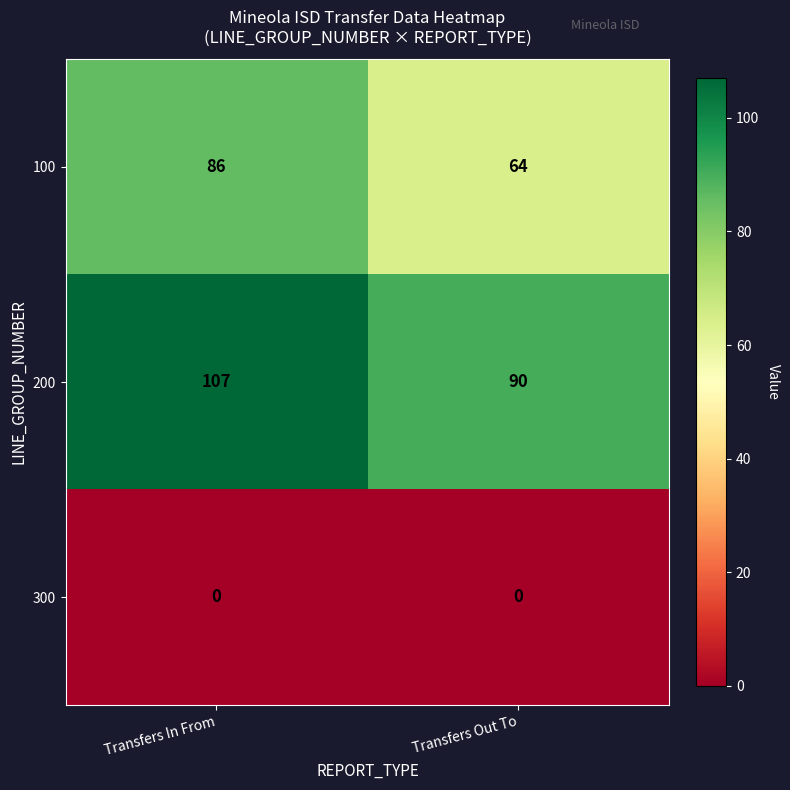

What is the sum of all 200 values?

197